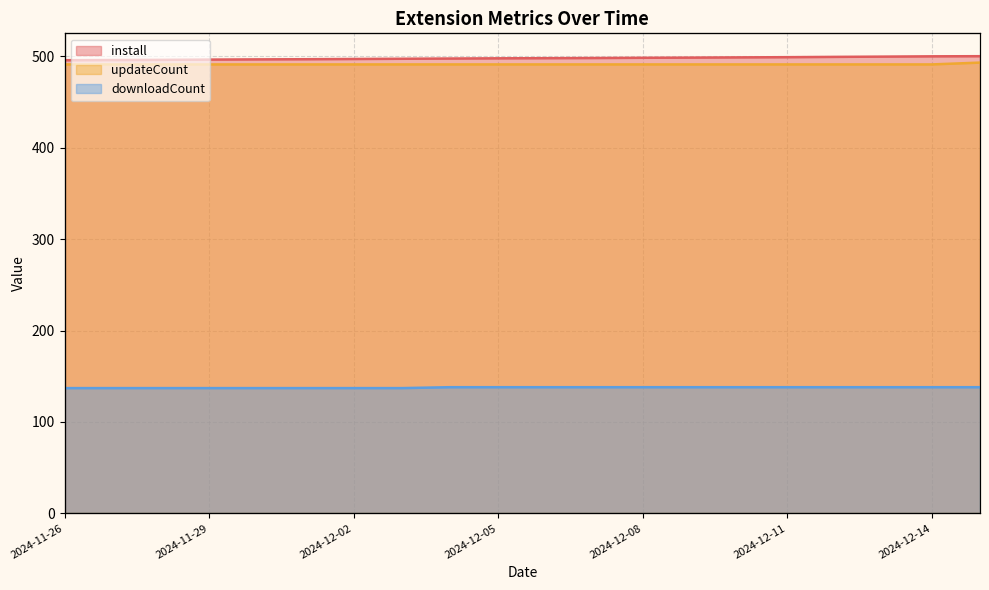

How many data points in downloadCount are less than 138?

8